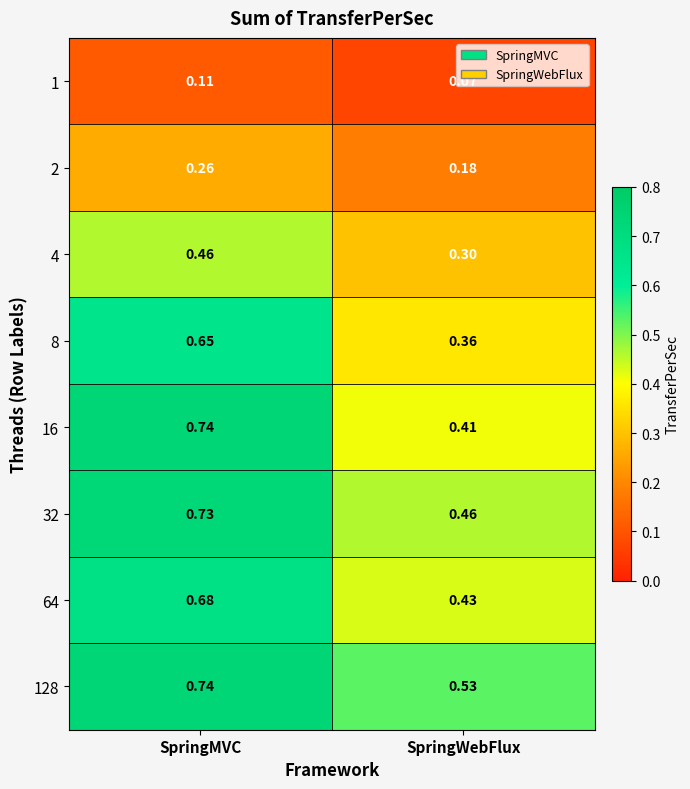

Which label corresponds to the largest value in the chart?

SpringMVC